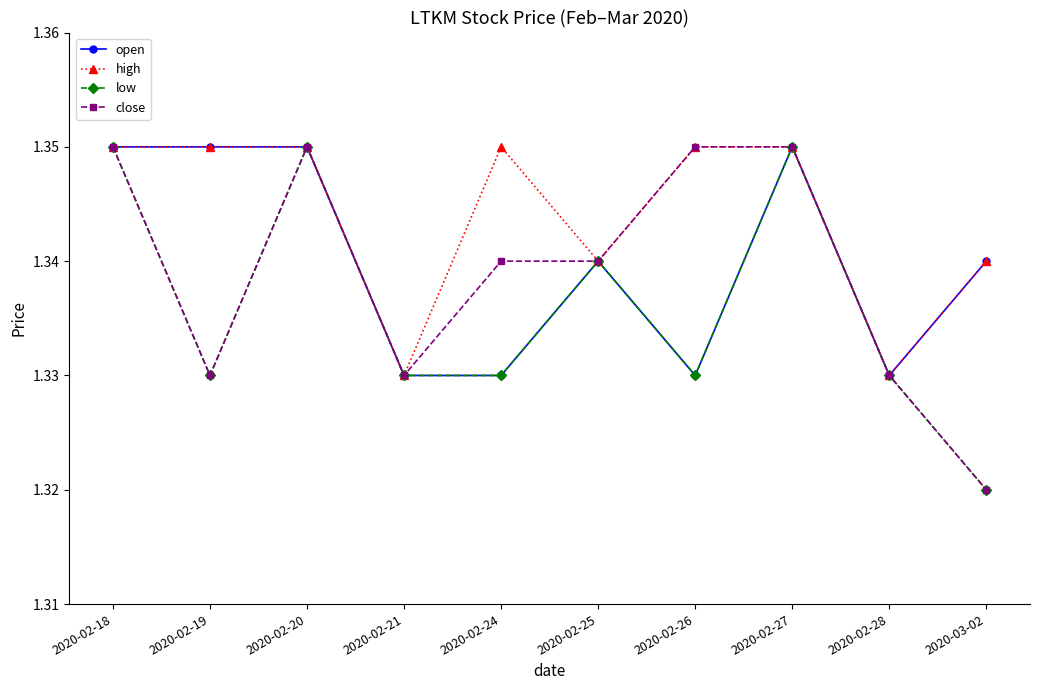

What position from the left is 2020-02-20?

3